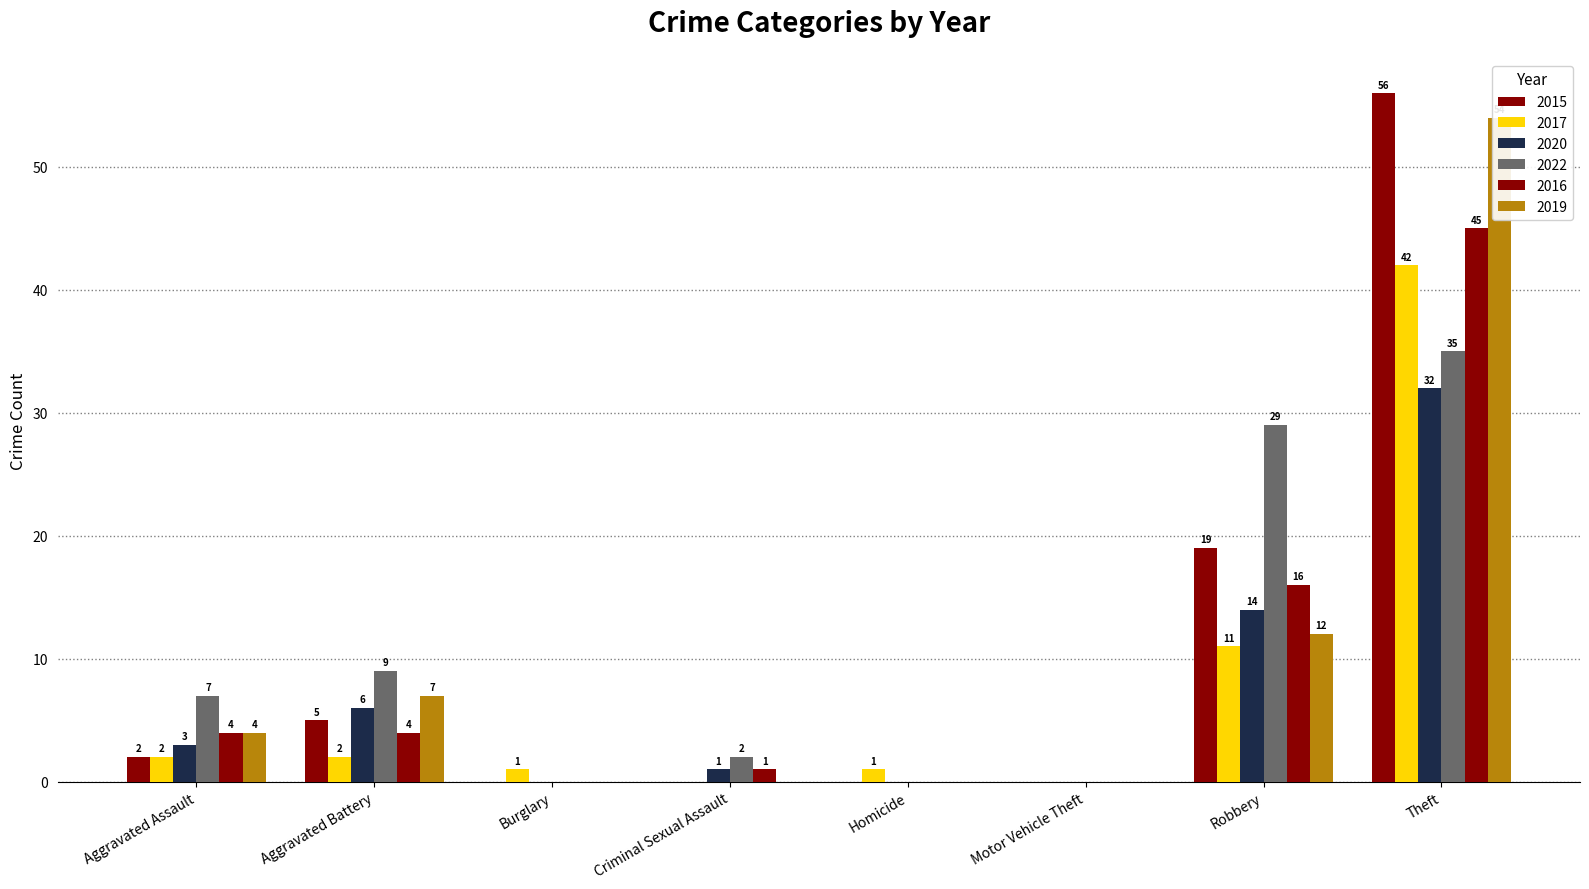

Is it true that 2017 equals 2 at Aggravated Battery?

True